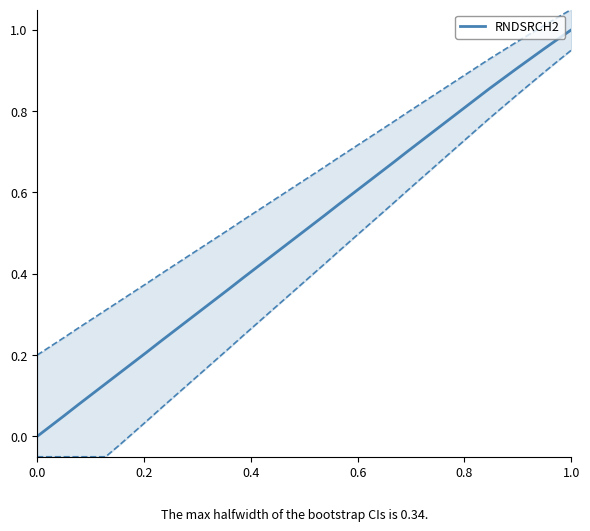

Does the chart have visible grid lines?

No